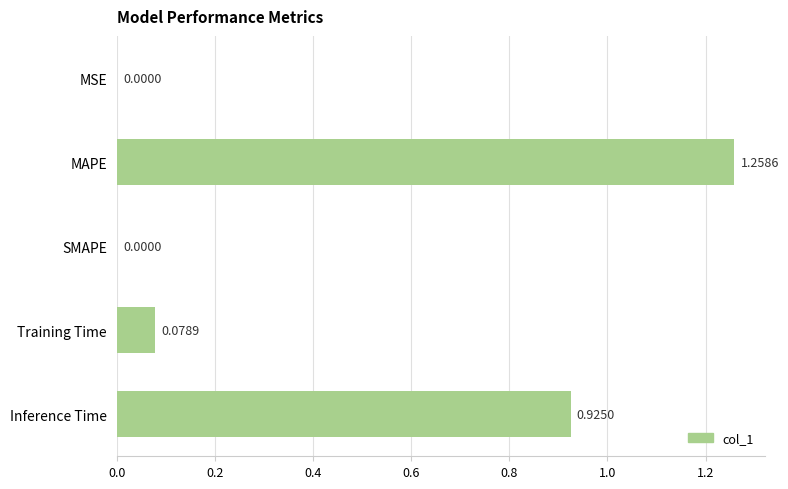

At which category does the chart reach its peak across all series?

MAPE